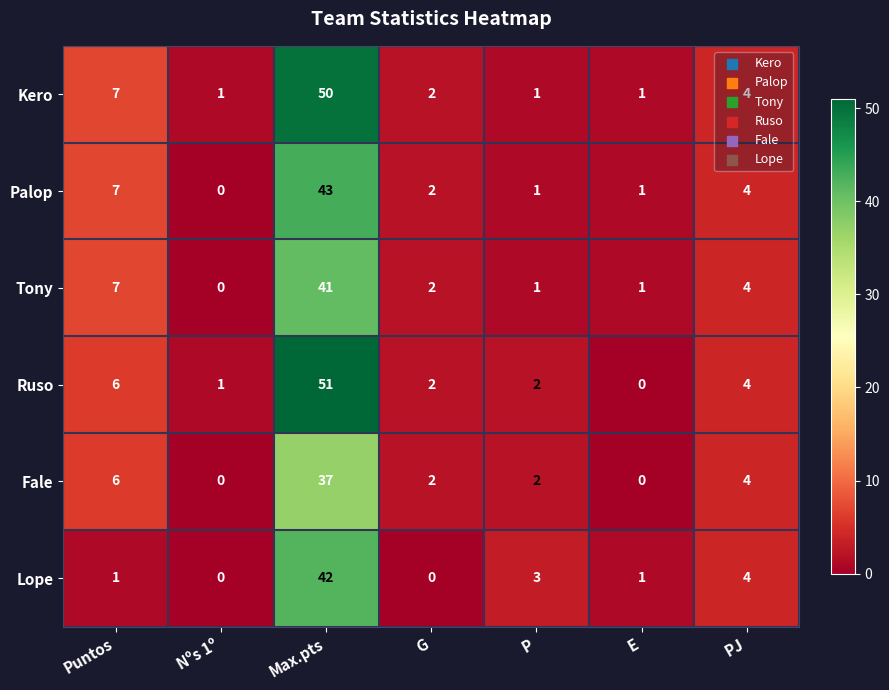

The value of Tony at PJ is 5. True or false?

False